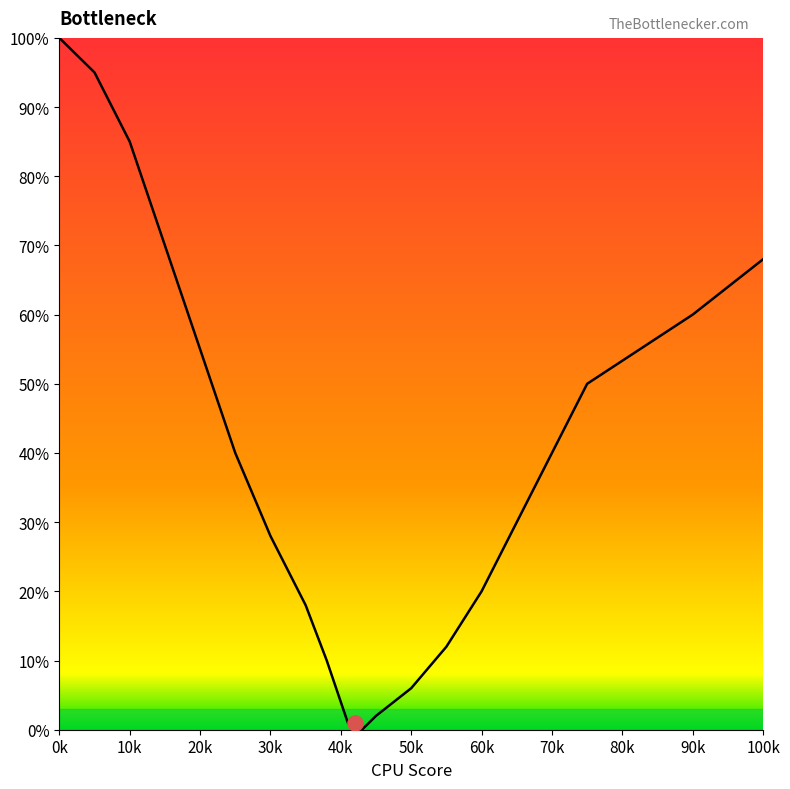

Which has a higher value, 40 or 45?

40